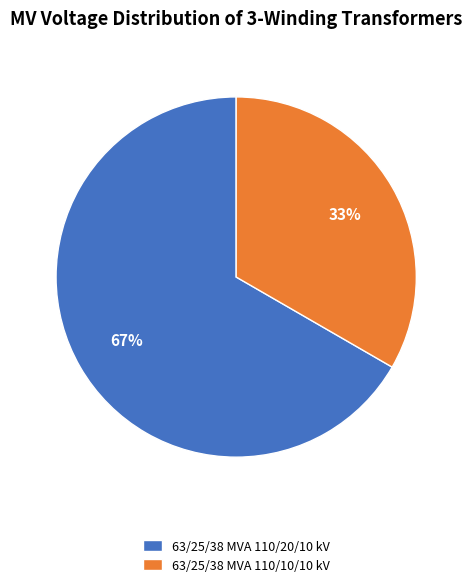

What is the smallest slice in the pie chart?

63/25/38 MVA 110/10/10 kV